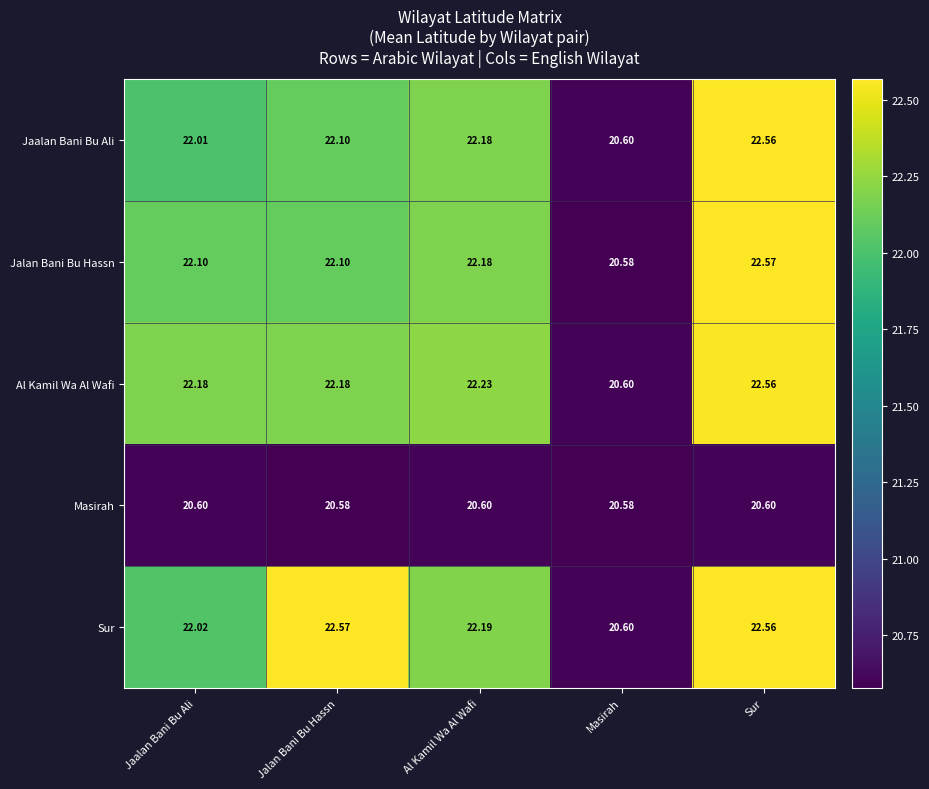

Which series has the widest spread of values?

Jalan Bani Bu Hassn